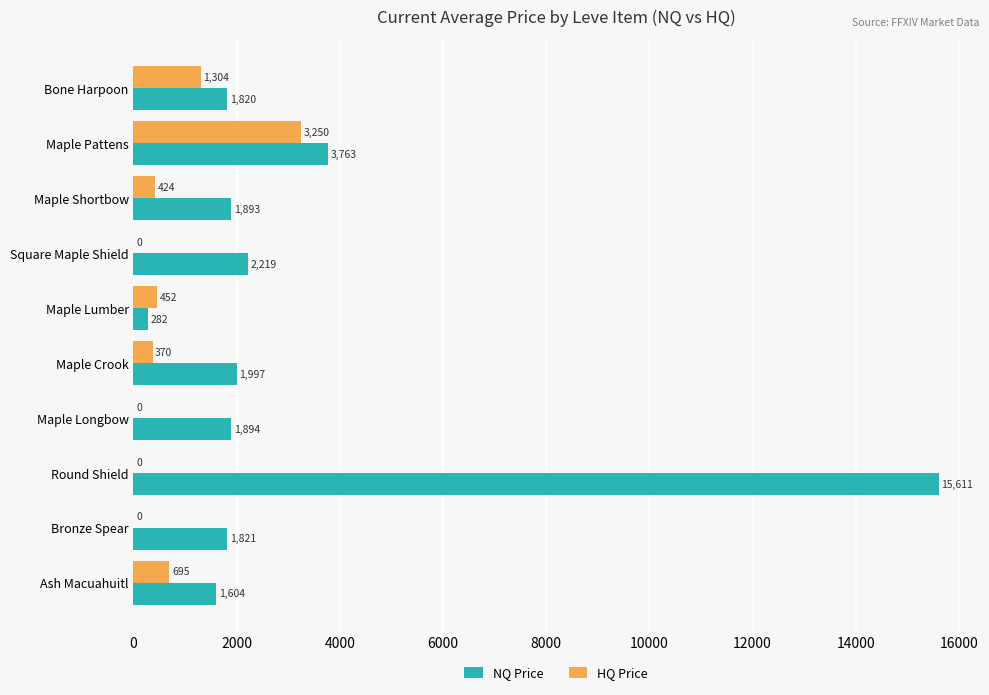

Which series has the largest total across all categories?

NQ Price